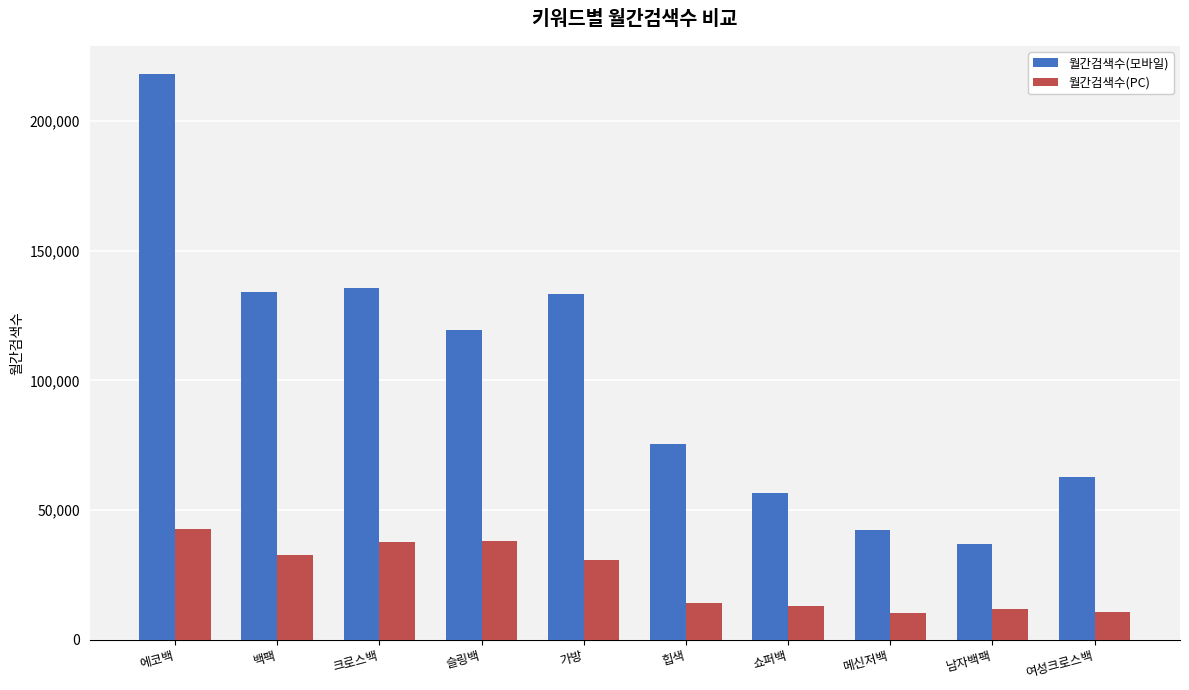

The 월간검색수(PC) series shows 17213 at 크로스백. True or false?

False